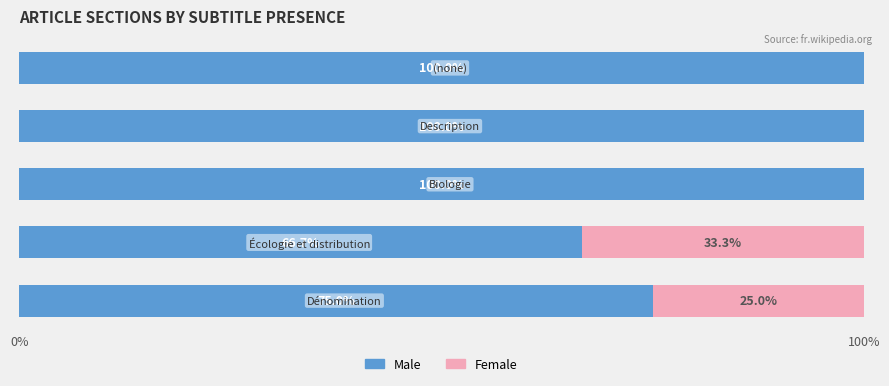

How many Male values are between 75 and 100?

4